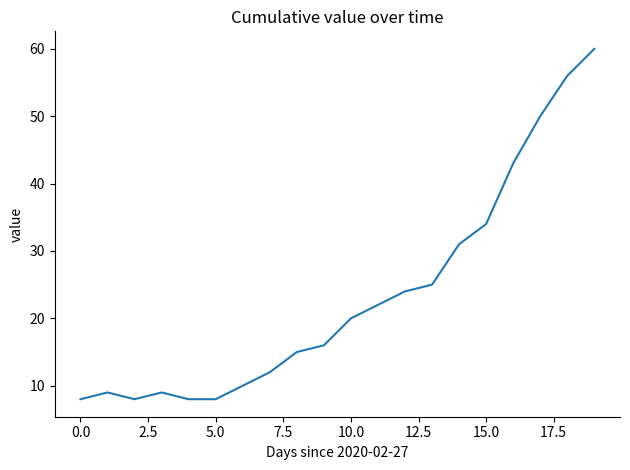

What is the smallest value displayed?

8